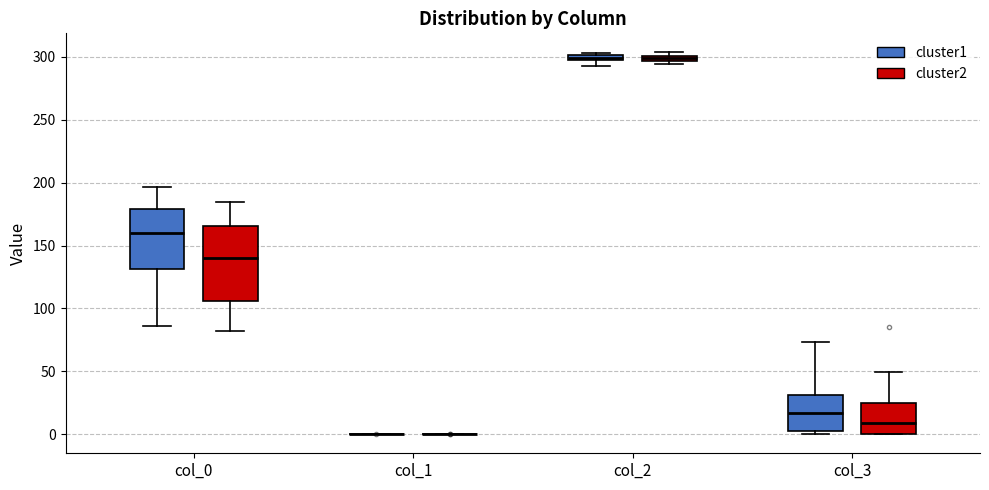

Where is the upper edge of the box for col_2 (cluster2) on the y-axis? The values are not printed on the chart, so give them approximately, as read against the axis.

300